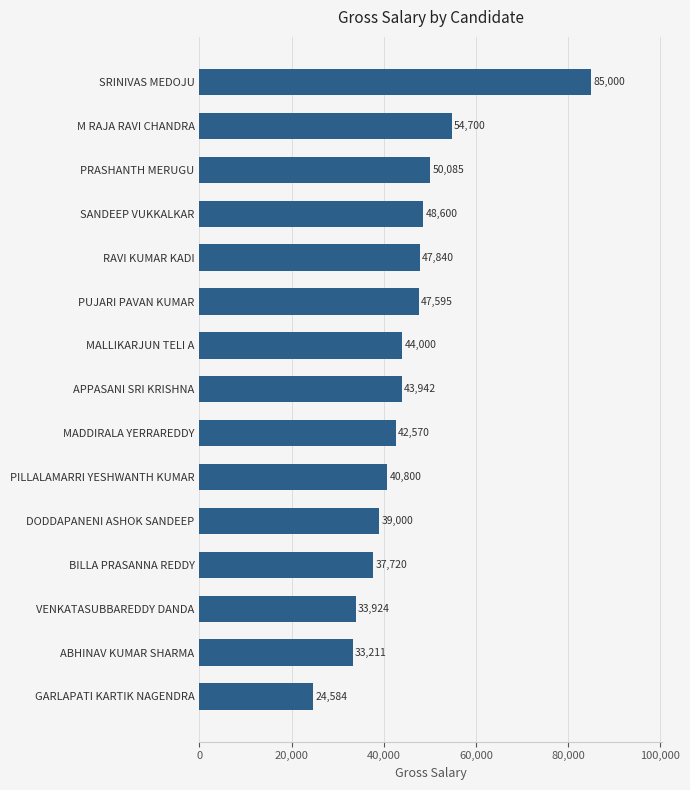

At which label is the value closest to 54792?

M RAJA RAVI CHANDRA